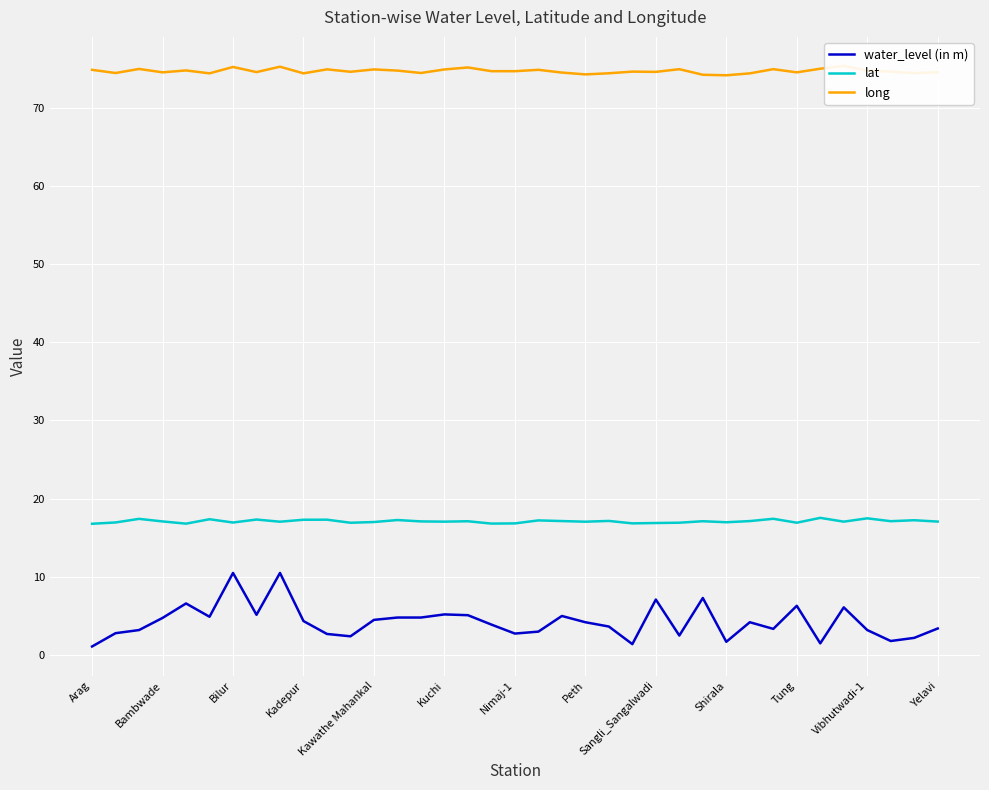

True or false: lat and water_level (in m) cross at least once.

False